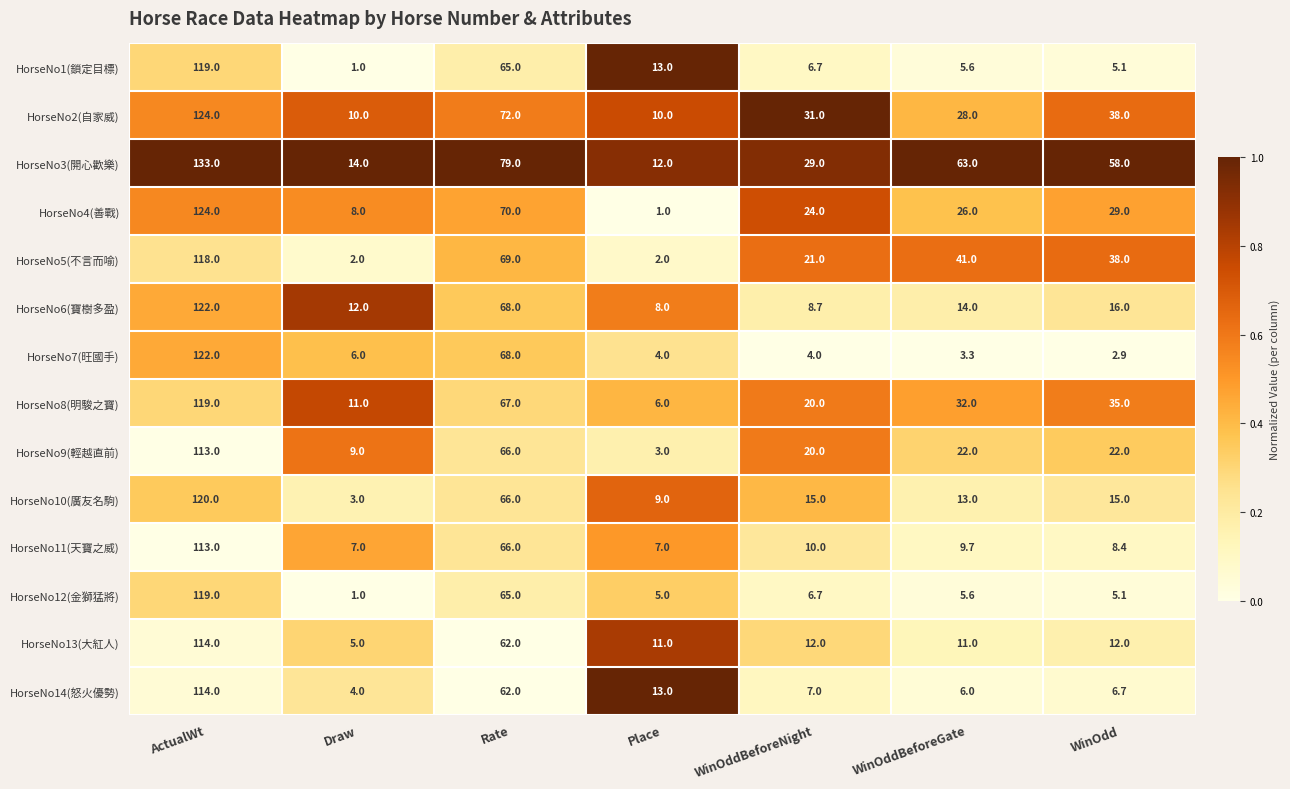

What is the highest value of the HorseNo13(大紅人) series?

114.0